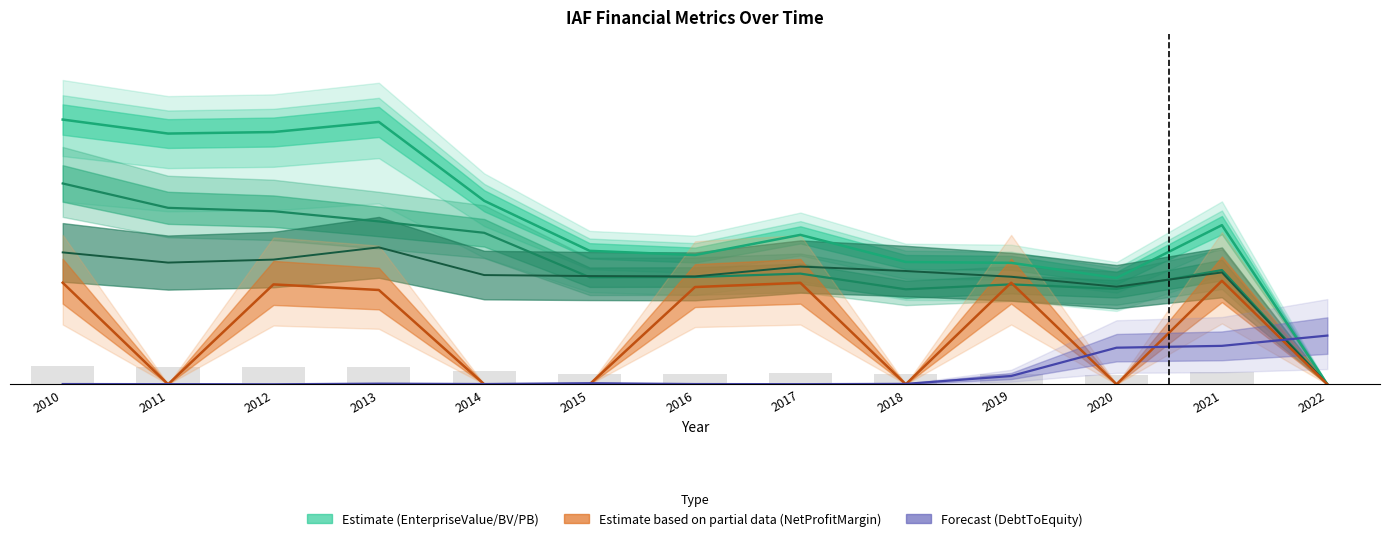

Between 2018 and 2020, which is larger?

2018